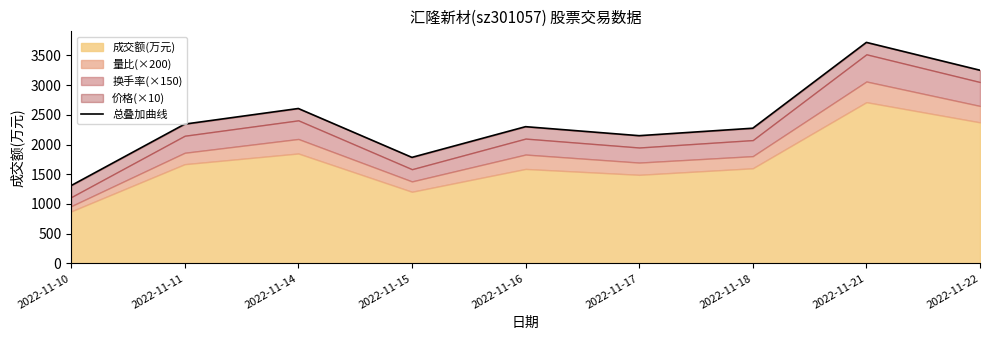

What value does the data have at 2022-11-18?

2274.0